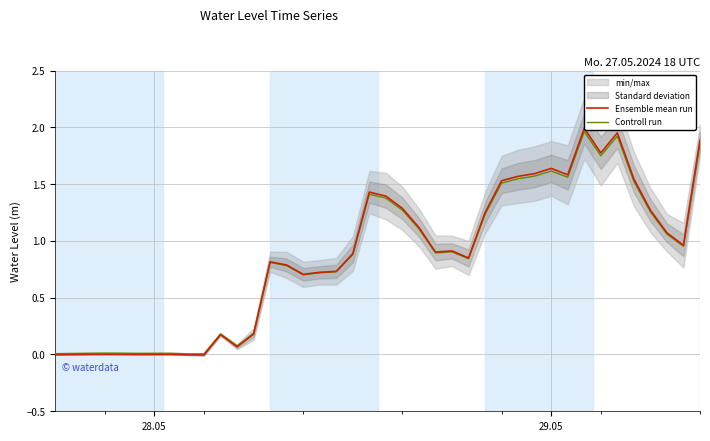

Which series ends up on top after the final intersection of Controll run and Ensemble mean run?

Ensemble mean run